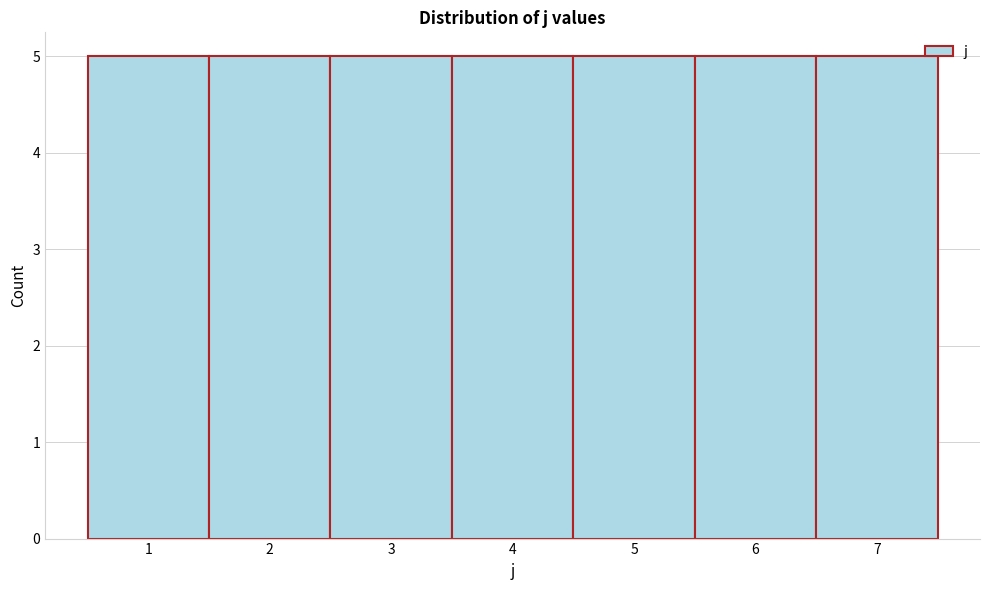

Reading left to right, transcribe this chart: for each bar, give the range it covers on the x-axis and its height. The values are not printed on the chart, so give them approximately, as read against the axis.

0.5 to 1.5: 5
1.5 to 2.5: 5
2.5 to 3.5: 5
3.5 to 4.5: 5
4.5 to 5.5: 5
5.5 to 6.5: 5
6.5 to 7.5: 5